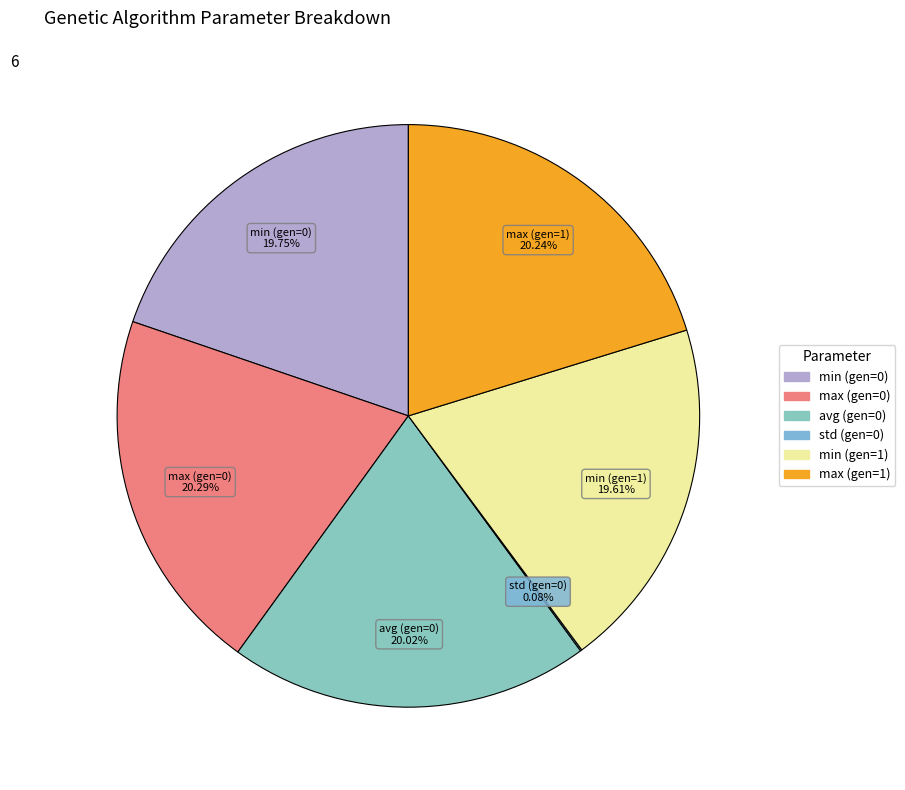

Approximately how many times larger is the value at min (gen=1) compared to max (gen=0)?

1.0